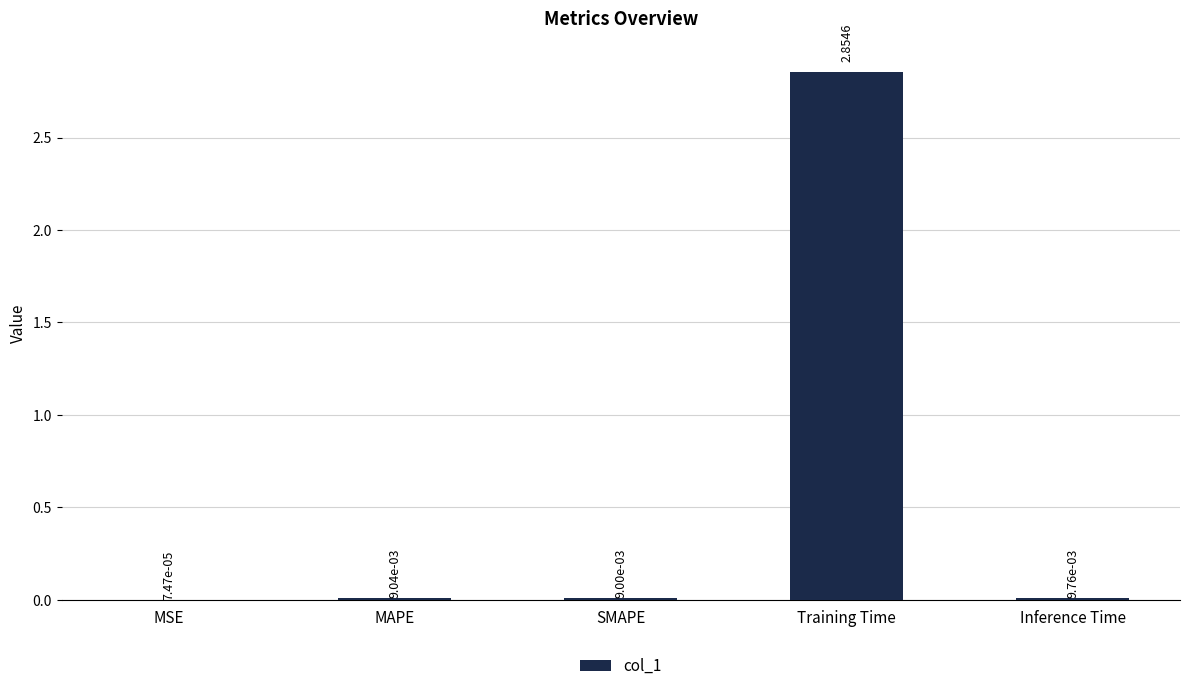

Which category has the highest value across all series?

Training Time